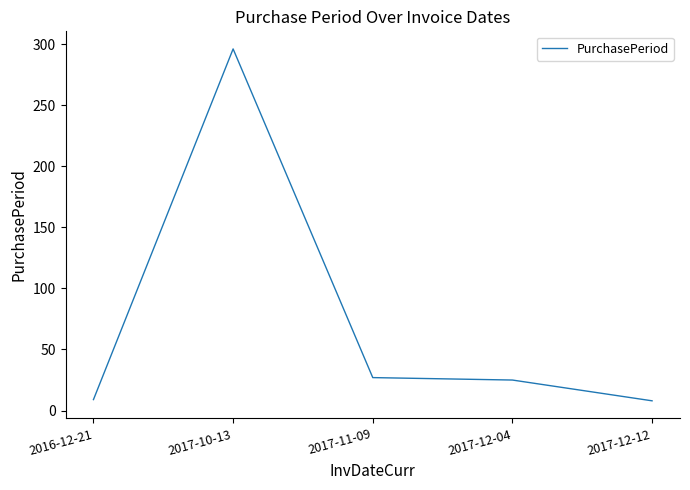

How many values are below 25?

2